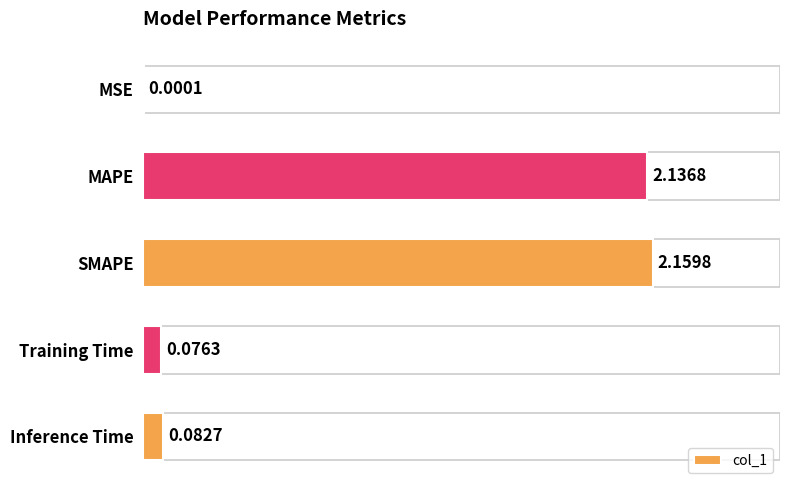

What is the sum of all values?

4.5